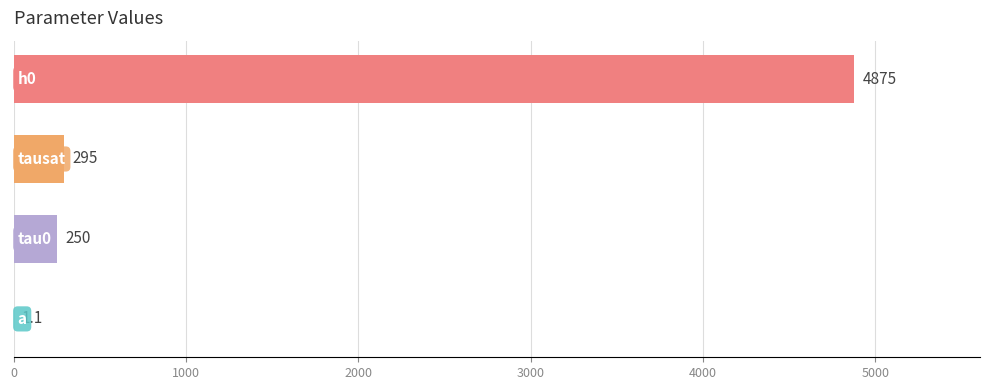

How many data points does each series have?

4